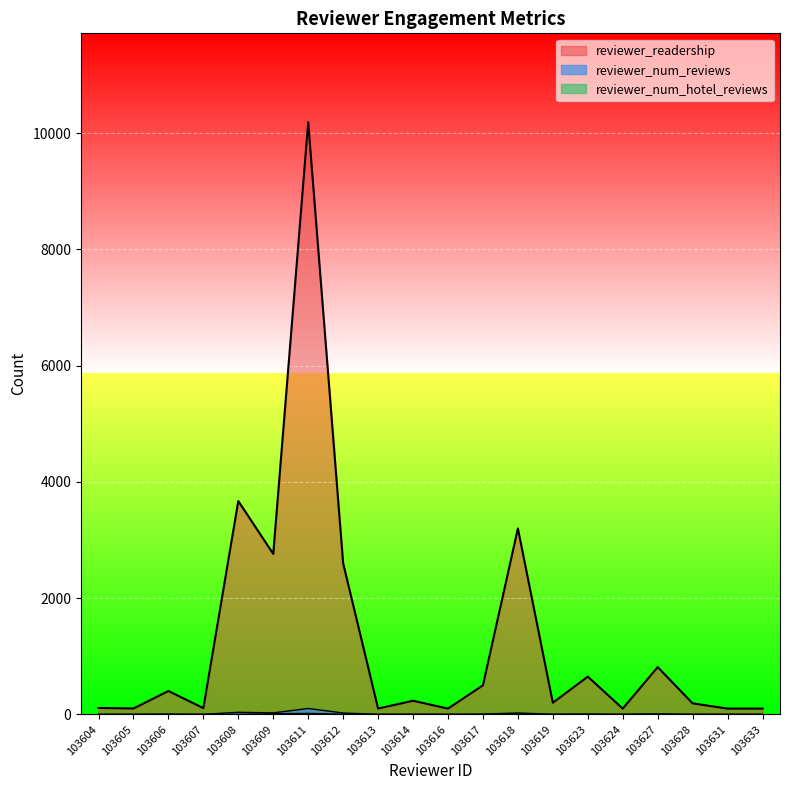

At which label is reviewer_num_hotel_reviews closest to 9?

103609